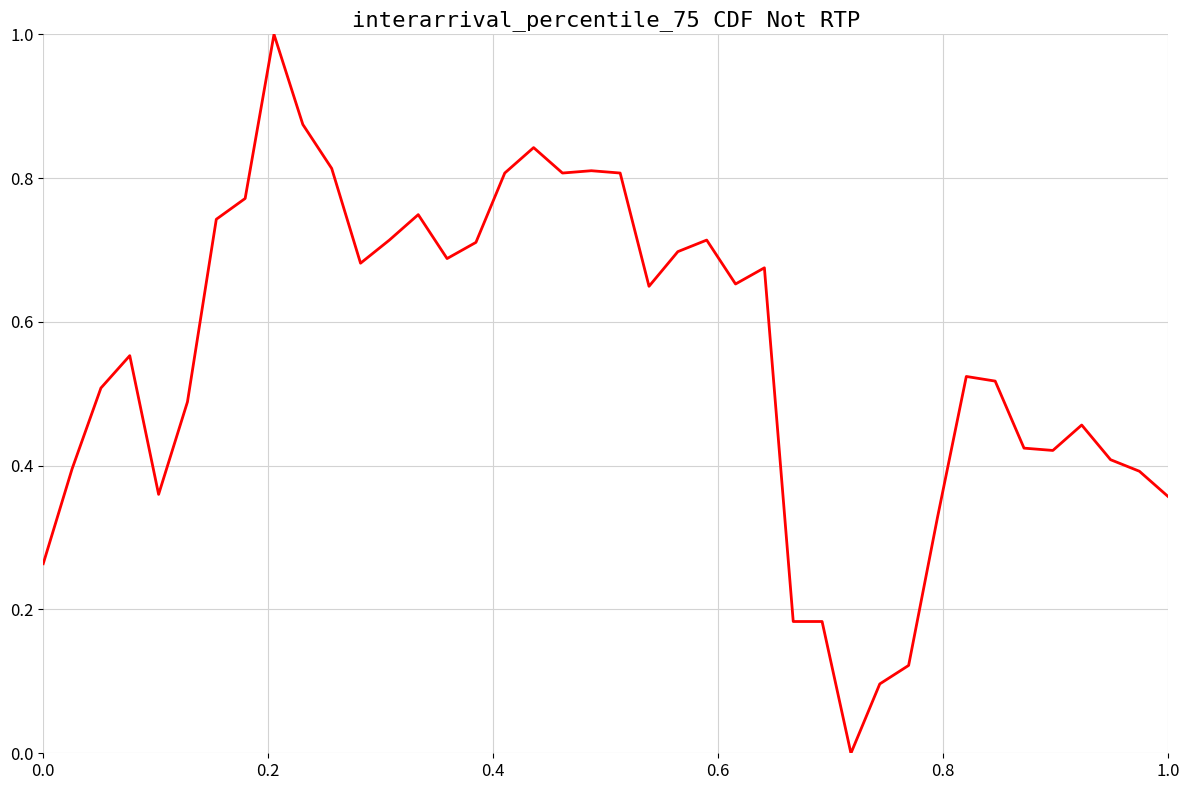

How many values exceed 0?

39